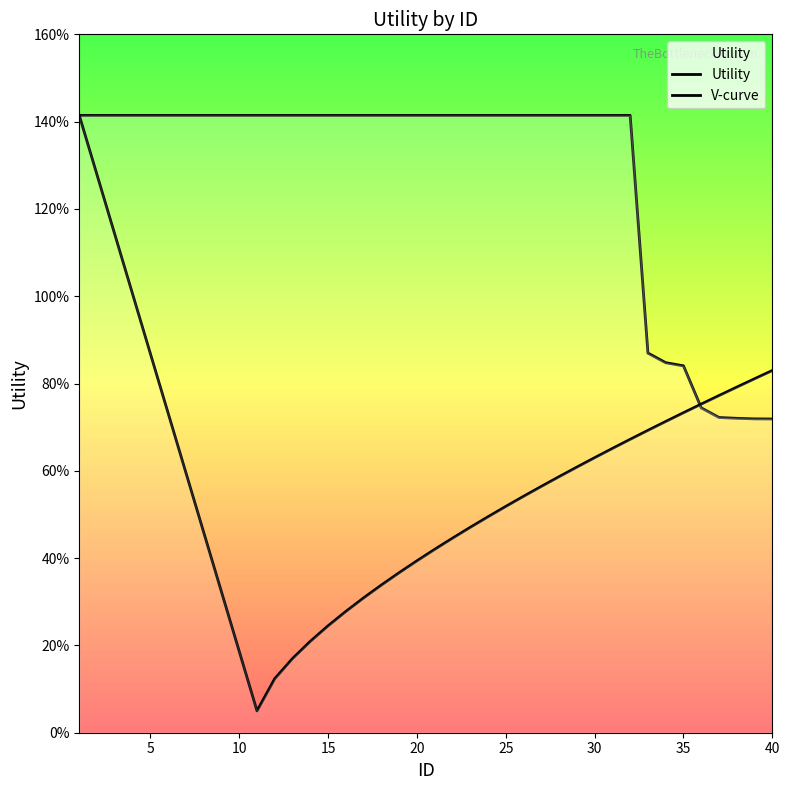

Does the chart display data point markers on the line(s)?

No